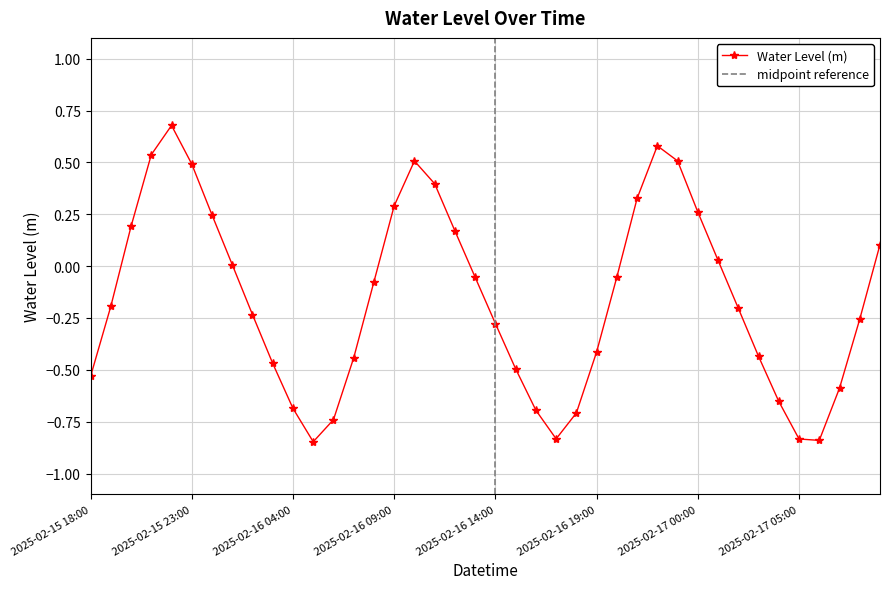

Reading left to right, what are all the values shown in this chart?

2025-02-15 18:00=-0.5	2025-02-15 19:00=-0.2	2025-02-15 20:00=0.2	2025-02-15 21:00=0.5	2025-02-15 22:00=0.7	2025-02-15 23:00=0.5	2025-02-16 00:00=0.2	2025-02-16 01:00=0.0	2025-02-16 02:00=-0.2	2025-02-16 03:00=-0.5	2025-02-16 04:00=-0.7	2025-02-16 05:00=-0.8	2025-02-16 06:00=-0.7	2025-02-16 07:00=-0.4	2025-02-16 08:00=-0.1	2025-02-16 09:00=0.3	2025-02-16 10:00=0.5	2025-02-16 11:00=0.4	2025-02-16 12:00=0.2	2025-02-16 13:00=-0.1	2025-02-16 14:00=-0.3	2025-02-16 15:00=-0.5	2025-02-16 16:00=-0.7	2025-02-16 17:00=-0.8	2025-02-16 18:00=-0.7	2025-02-16 19:00=-0.4	2025-02-16 20:00=-0.1	2025-02-16 21:00=0.3	2025-02-16 22:00=0.6	2025-02-16 23:00=0.5	2025-02-17 00:00=0.3	2025-02-17 01:00=0.0	2025-02-17 02:00=-0.2	2025-02-17 03:00=-0.4	2025-02-17 04:00=-0.7	2025-02-17 05:00=-0.8	2025-02-17 06:00=-0.8	2025-02-17 07:00=-0.6	2025-02-17 08:00=-0.3	2025-02-17 09:00=0.1